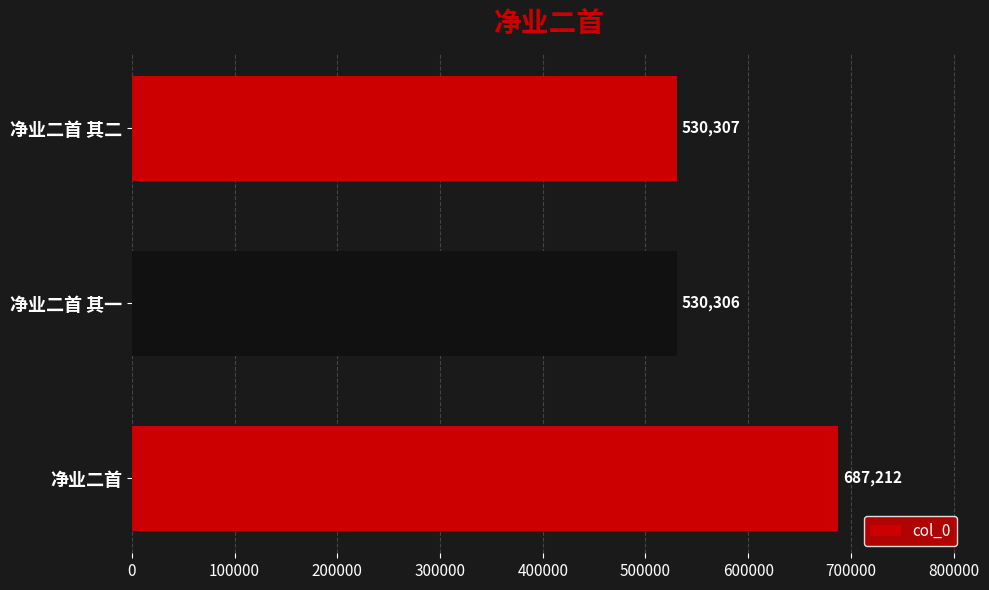

The value at 净业二首 其一 is 530306. True or false?

True